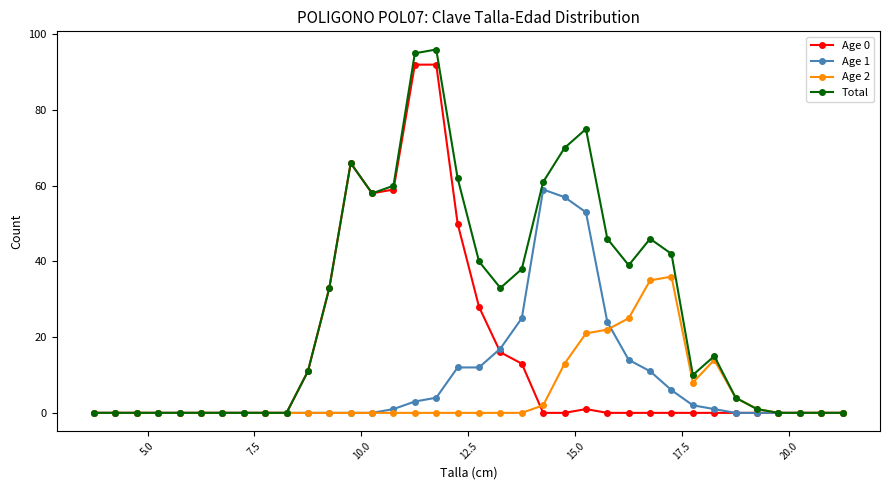

Which series has the largest total across all categories?

Total